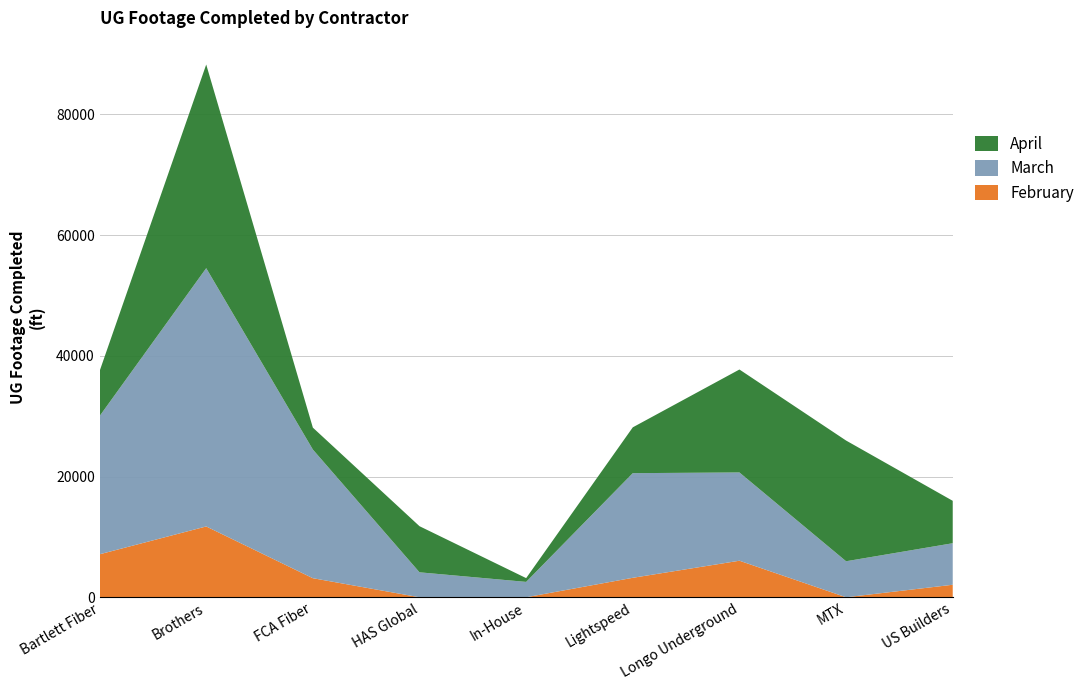

Reading right to left, extract all data points from this chart.

February: US Builders=2073	MTX=0	Longo Underground=6056	Lightspeed=3226	In-House=0	HAS Global=0	FCA Fiber=3158	Brothers=11735	Bartlett Fiber=7120
March: US Builders=6882	MTX=5968	Longo Underground=14625	Lightspeed=17340	In-House=2546	HAS Global=4135	FCA Fiber=21322	Brothers=42799	Bartlett Fiber=22896
April: US Builders=7027	MTX=20002	Longo Underground=17060	Lightspeed=7593	In-House=627	HAS Global=7641	FCA Fiber=3629	Brothers=33743	Bartlett Fiber=7447